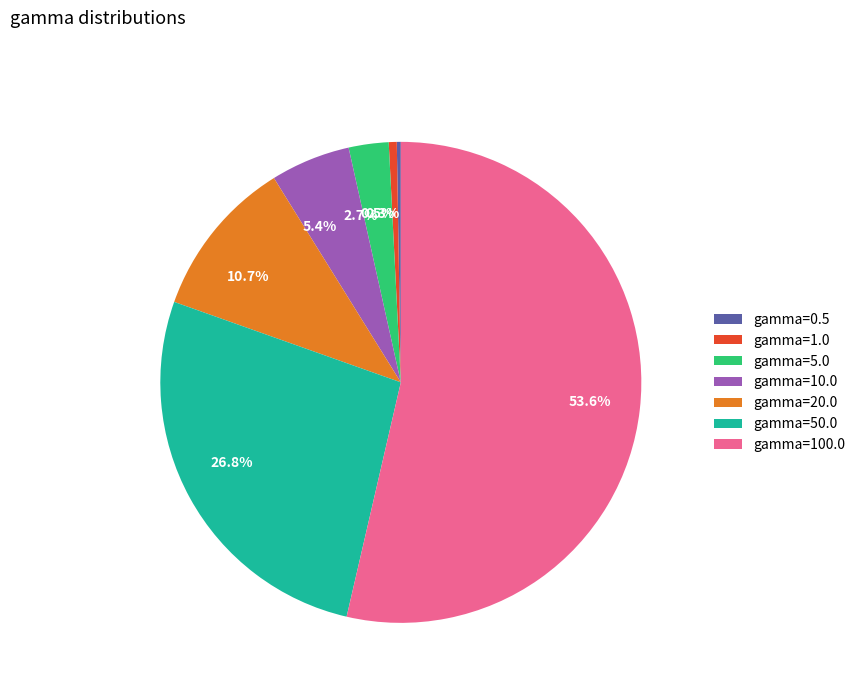

Is gamma=100.0 the majority of the pie?

Yes